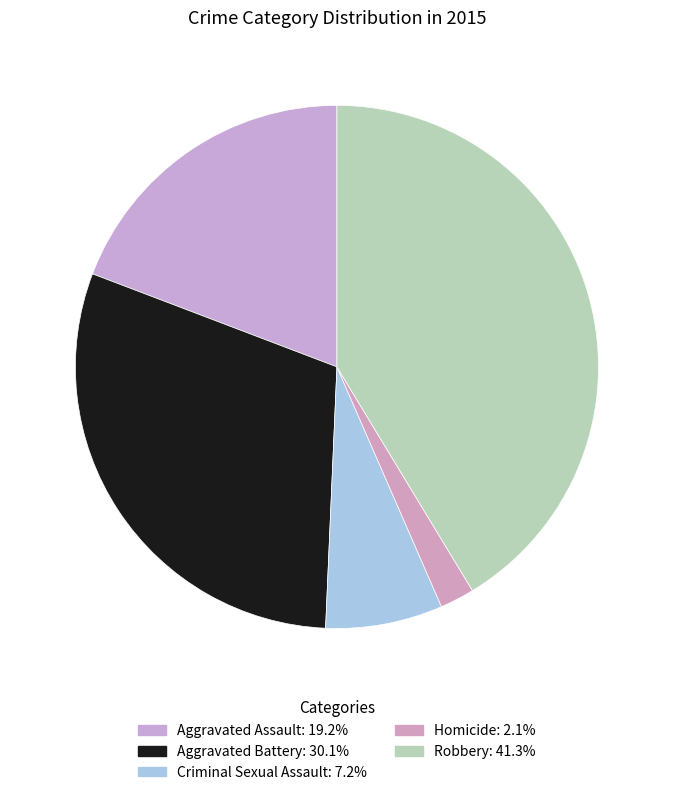

What is the largest slice in the pie chart?

Robbery